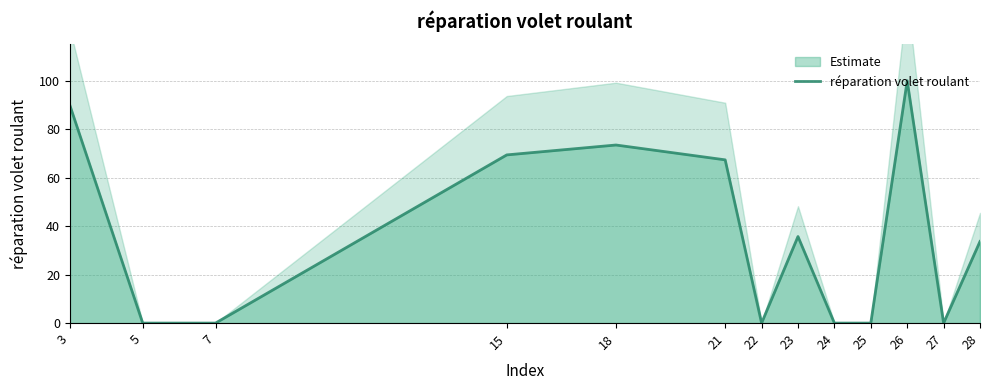

What is the greatest value displayed?

100.0